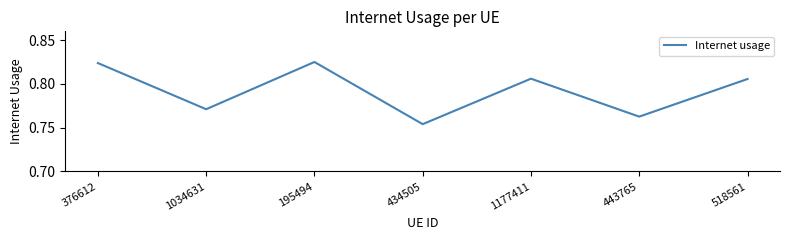

True or false: the data shows 1.3 at 518561.

False